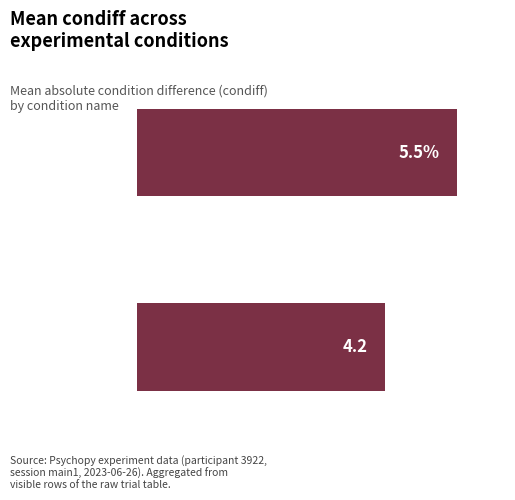

Count the number of values greater than 5.

1